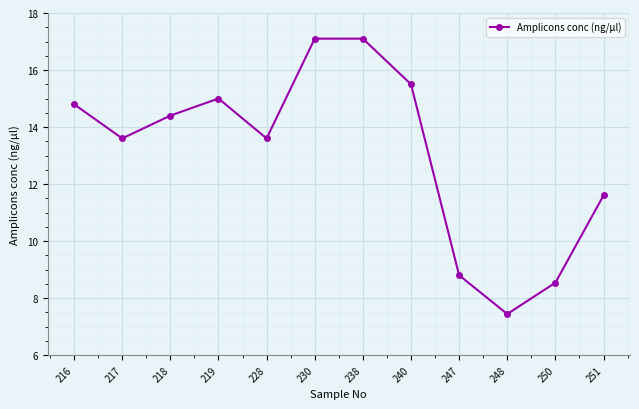

What is the value of the 2nd point from the left?

13.6